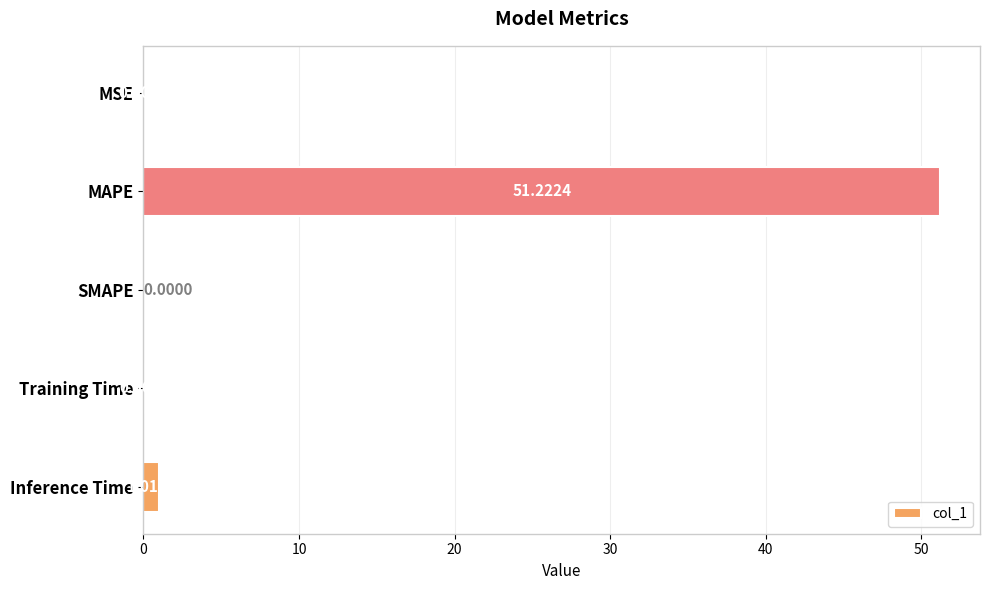

Which category has the highest value across all series?

MAPE